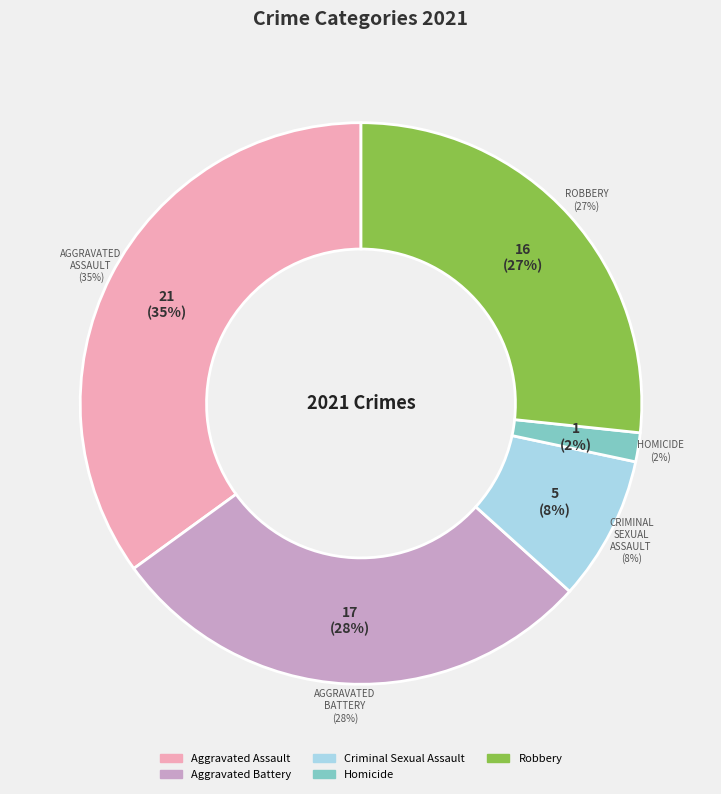

Is it true that Aggravated Assault is 35% of the pie?

True